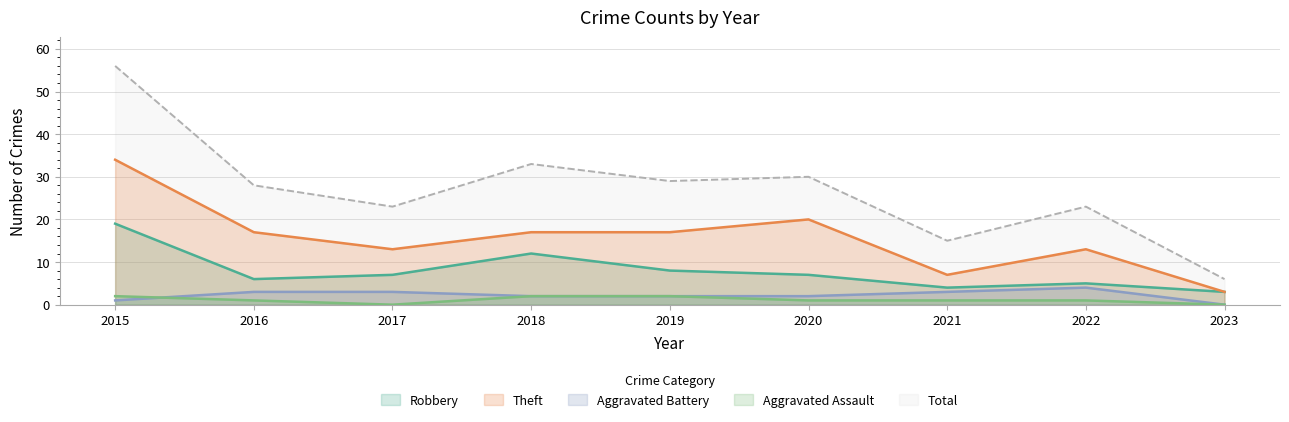

Reading left to right, what are all the values shown in this chart?

Robbery: 2015=19	2016=6	2017=7	2018=12	2019=8	2020=7	2021=4	2022=5	2023=3
Theft: 2015=34	2016=17	2017=13	2018=17	2019=17	2020=20	2021=7	2022=13	2023=3
Aggravated Battery: 2015=1	2016=3	2017=3	2018=2	2019=2	2020=2	2021=3	2022=4	2023=0
Aggravated Assault: 2015=2	2016=1	2017=0	2018=2	2019=2	2020=1	2021=1	2022=1	2023=0
Total: 2015=56	2016=28	2017=23	2018=33	2019=29	2020=30	2021=15	2022=23	2023=6